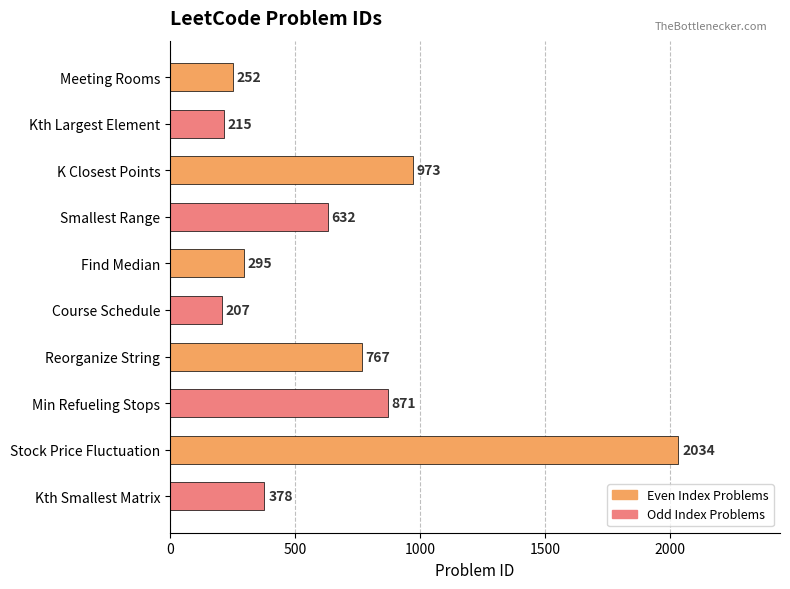

What is the difference between the maximum and second lowest values?

1819